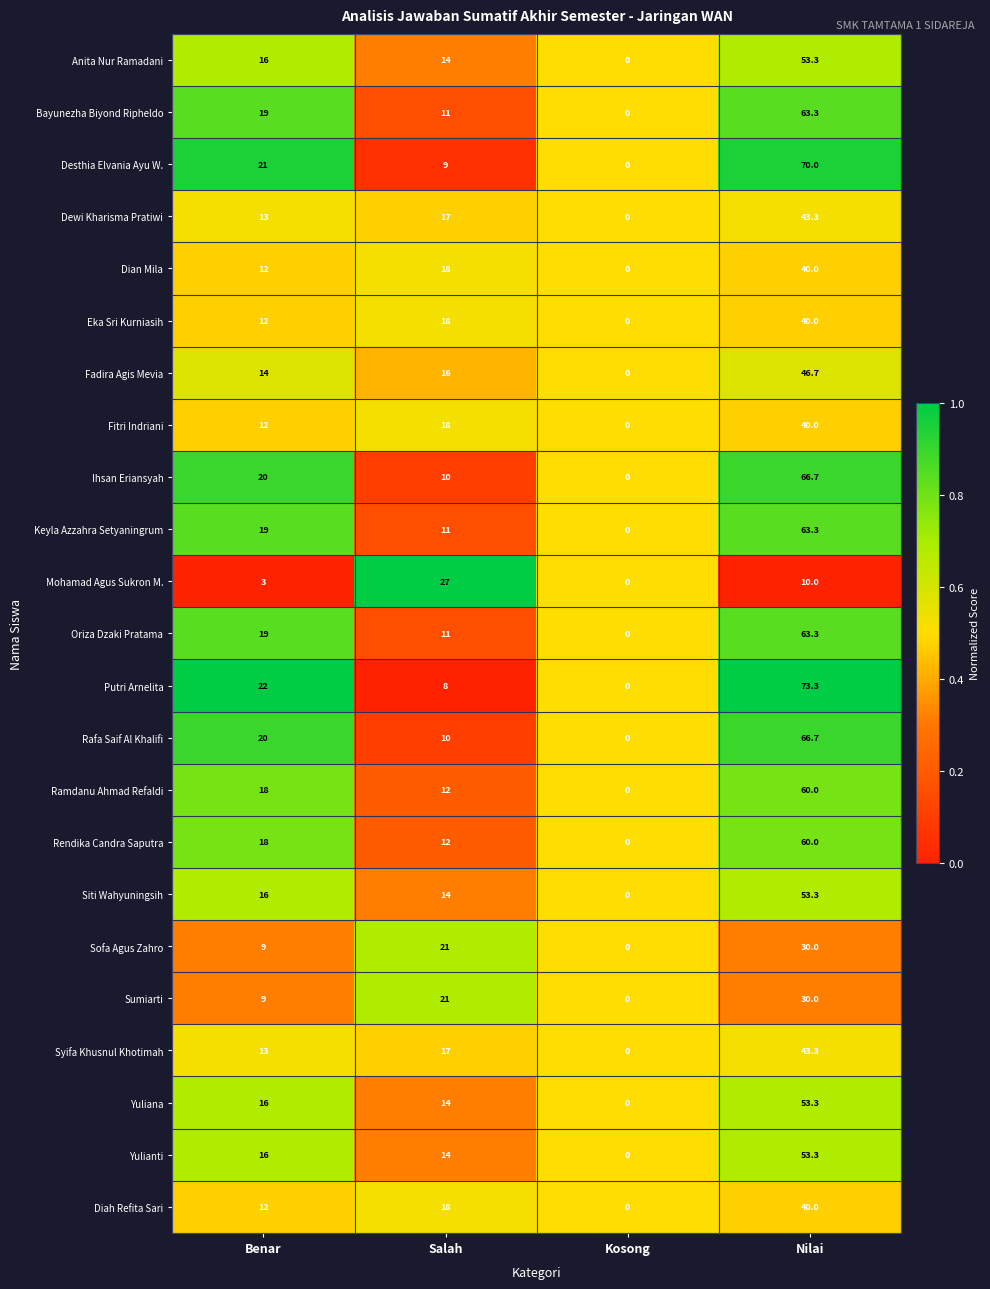

List the labels in order of Desthia Elvania Ayu W. value, smallest first.

Kosong, Salah, Benar, Nilai